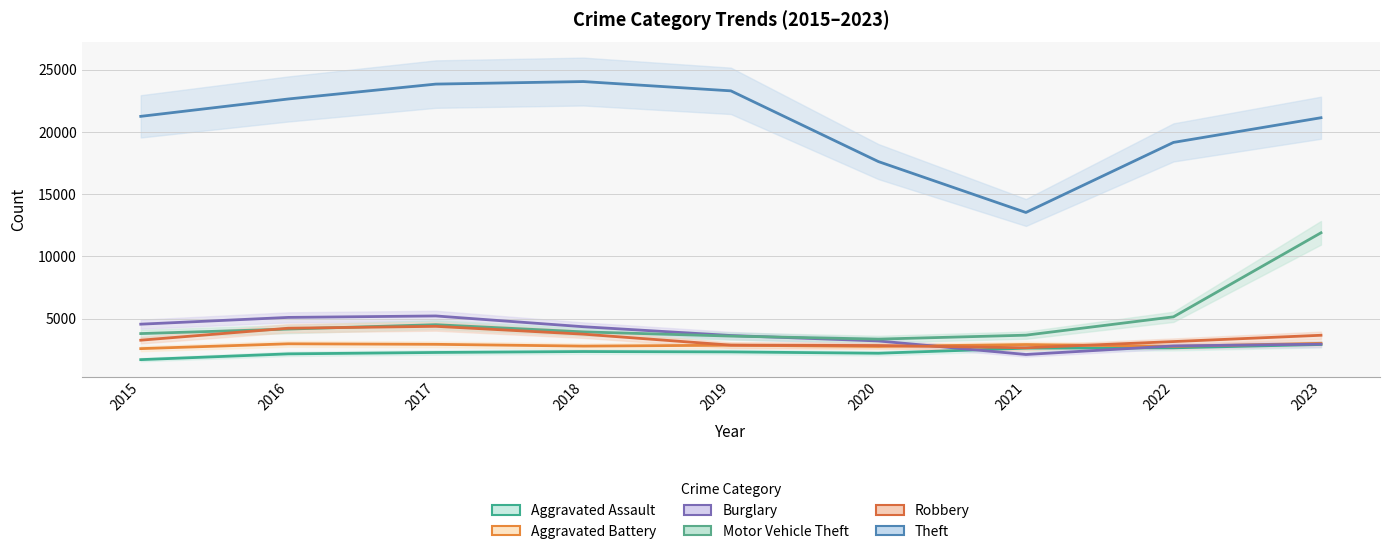

Reading left to right, what are all the values shown in this chart?

Aggravated Assault: 2015=1695	2016=2159	2017=2272	2018=2346	2019=2316	2020=2209	2021=2619	2022=2645	2023=2912
Aggravated Battery: 2015=2580	2016=2968	2017=2926	2018=2783	2019=2854	2020=2757	2021=2909	2022=2764	2023=3008
Burglary: 2015=4545	2016=5089	2017=5206	2018=4340	2019=3634	2020=3197	2021=2108	2022=2797	2023=2941
Motor Vehicle Theft: 2015=3790	2016=4152	2017=4504	2018=3925	2019=3588	2020=3344	2021=3661	2022=5135	2023=11889
Robbery: 2015=3258	2016=4220	2017=4372	2018=3743	2019=2860	2020=2831	2021=2646	2022=3147	2023=3654
Theft: 2015=21246	2016=22642	2017=23838	2018=24042	2019=23295	2020=17611	2021=13521	2022=19151	2023=21135